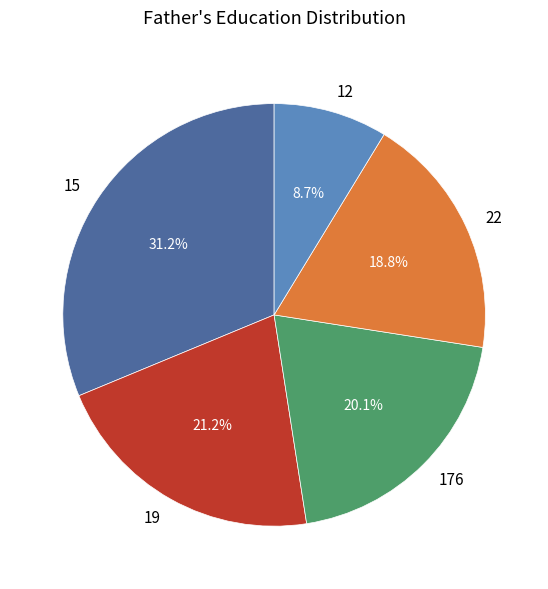

Count the number of slices in the pie.

5